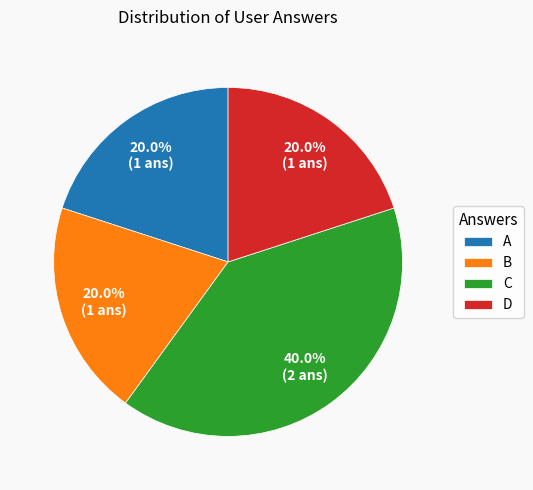

What is the largest slice in the pie chart?

C